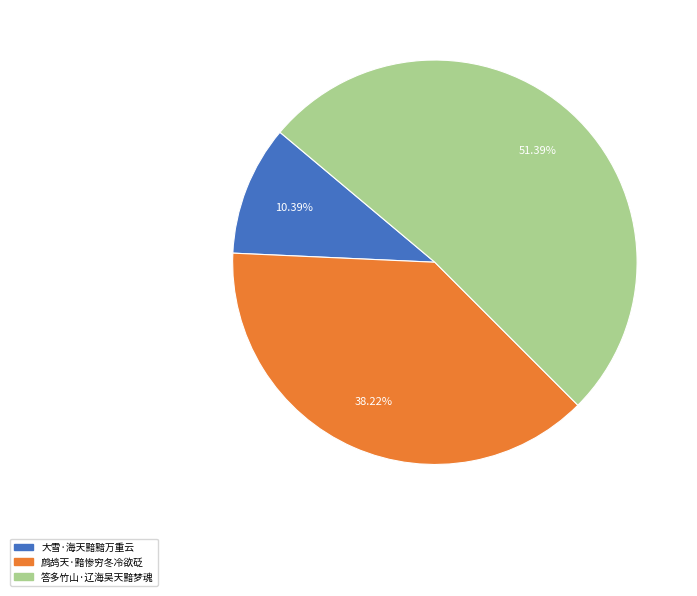

Which category has the smallest portion of the pie?

大雪·海天黯黯万重云